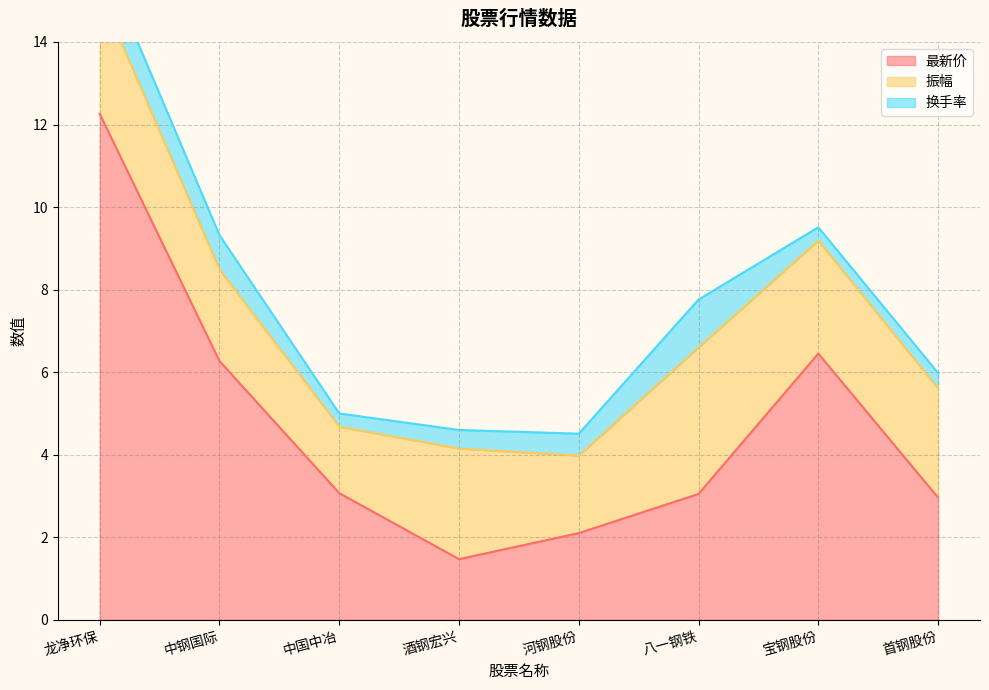

Where is 振幅 nearest to the value 2?

河钢股份